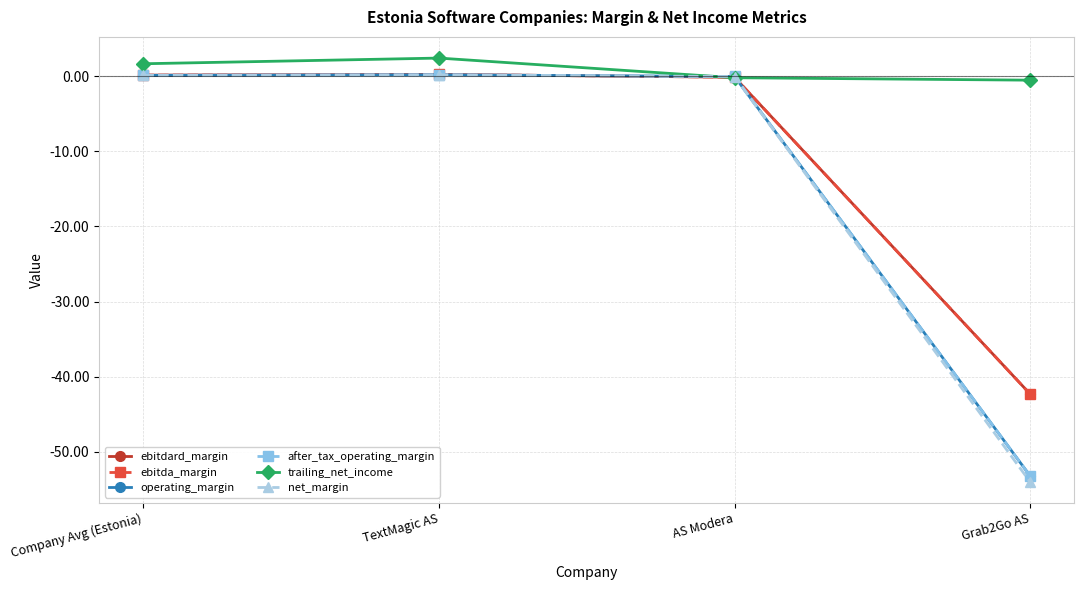

How many lines are shown in the chart?

6